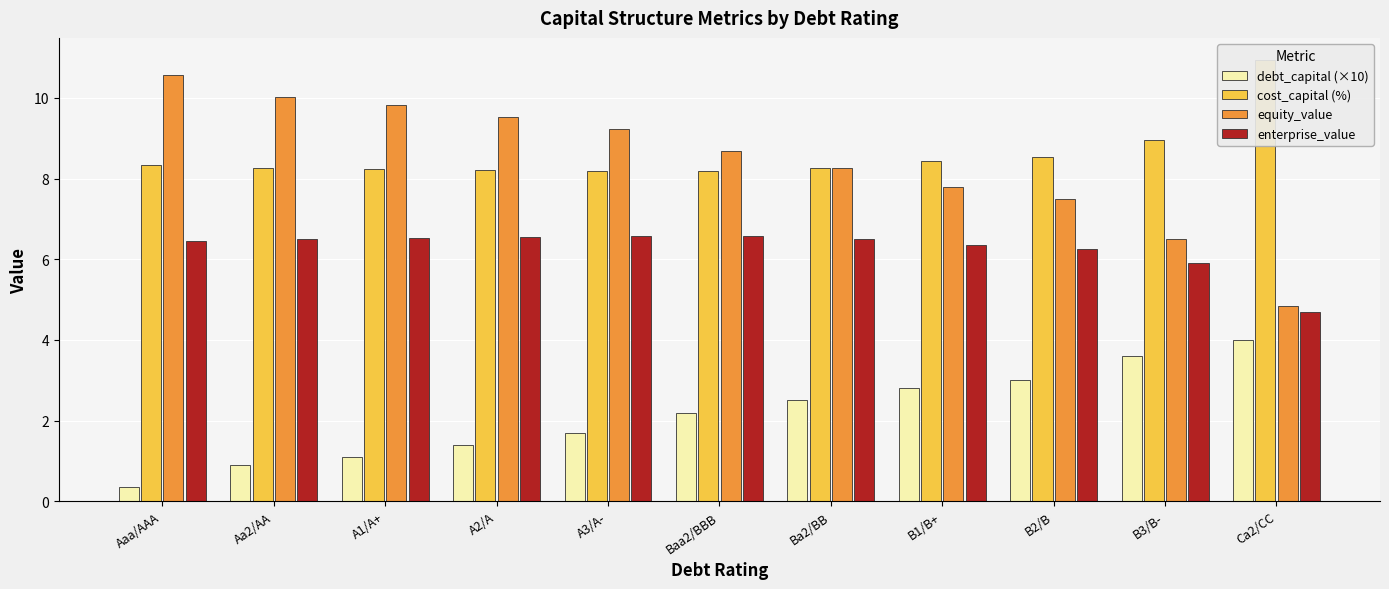

The value of equity_value at Baa2/BBB is 8.7. True or false?

True